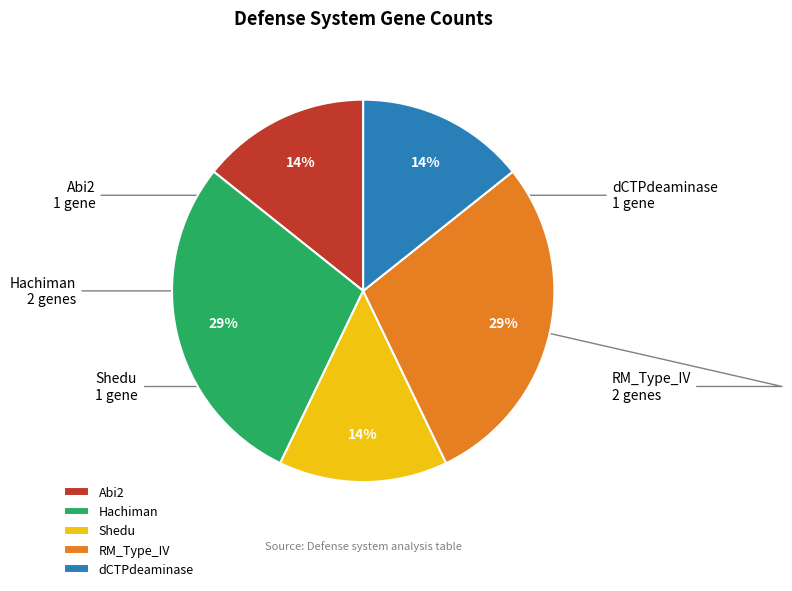

What percentage is the dCTPdeaminase slice, to the nearest percent?

14%